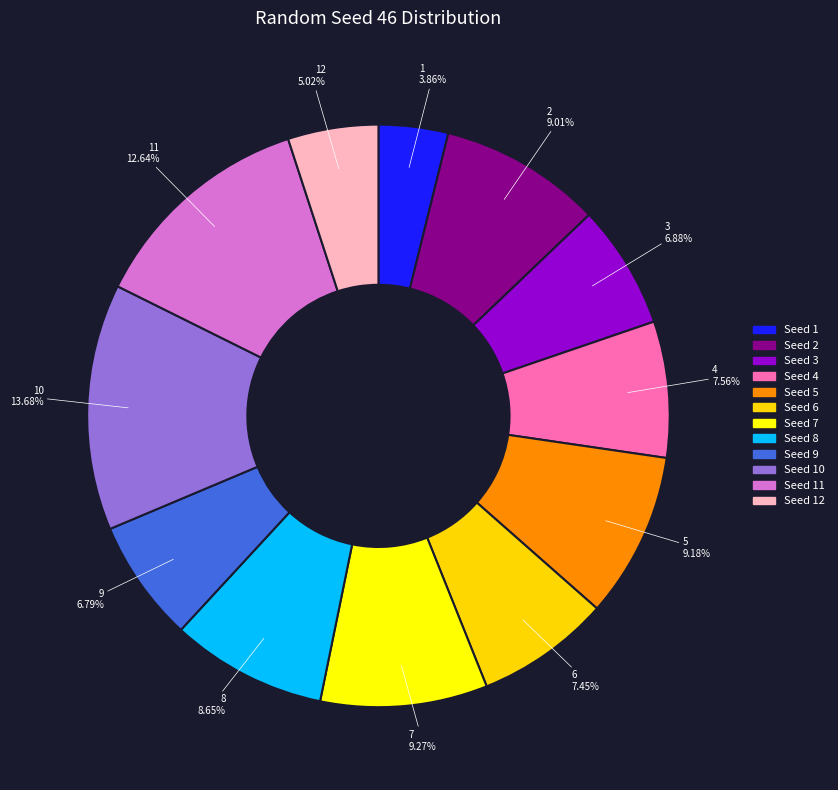

How many segments does this pie chart have?

12